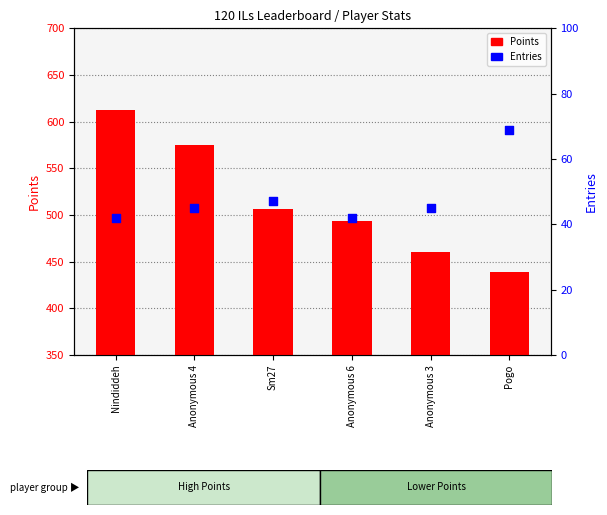

Which series reaches the minimum Y coordinate?

Entries